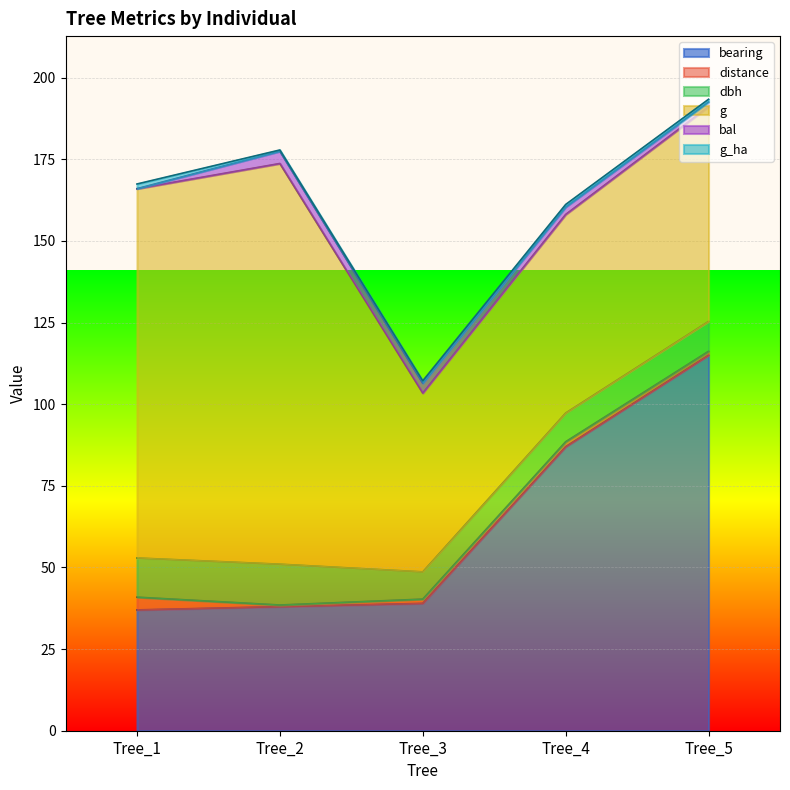

Reading left to right, extract all data points from this chart.

bearing: 37.0	38.0	39.0	87.0	115.0
distance: 3.9	0.5	1.3	1.5	1.2
dbh: 12.0	12.5	8.3	8.8	9.2
g: 113.1	122.7	54.8	60.8	65.8
bal: 0.0	3.8	3.0	2.3	1.4
g_ha: 1.4	0.4	0.7	0.8	0.8